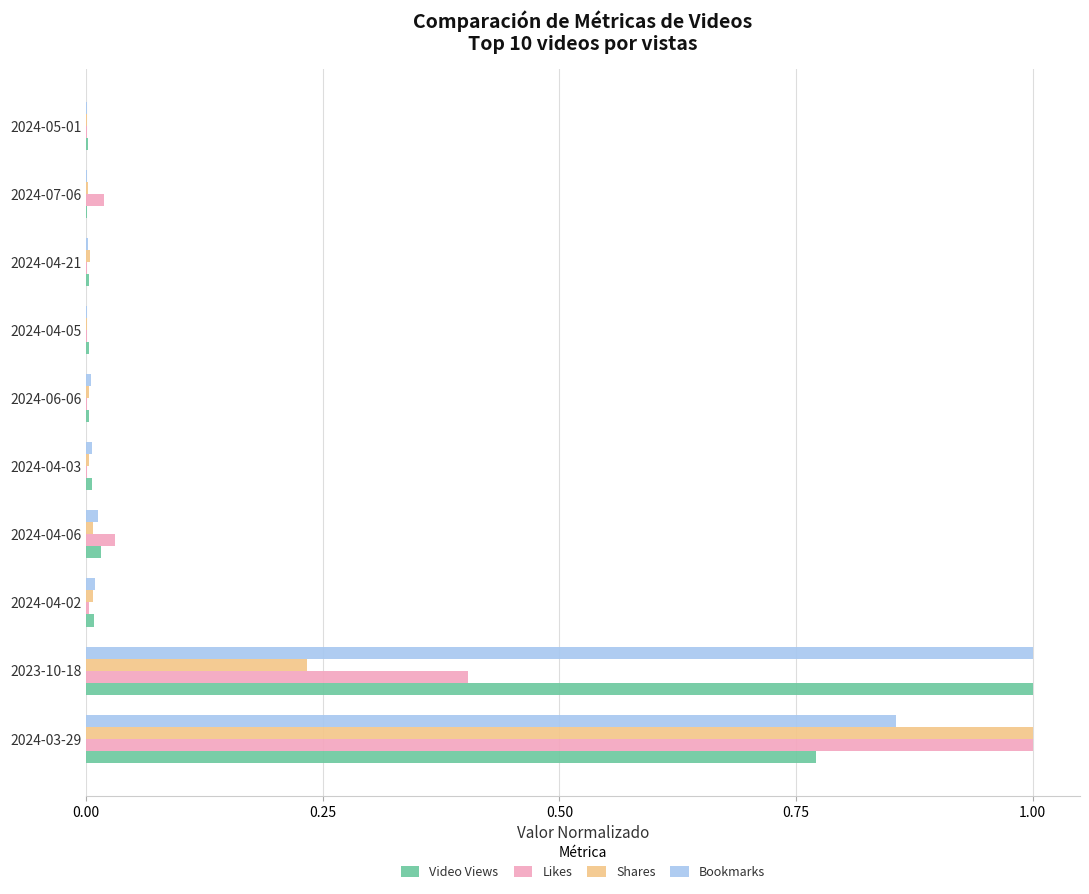

Is it true that Shares equals 0.0 at 2024-06-06?

True